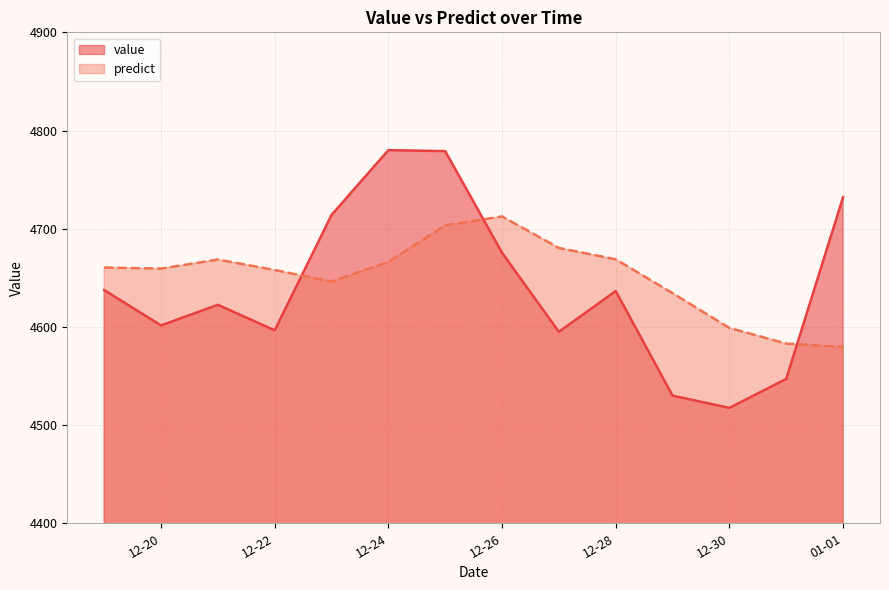

What is the average value of the value series?

4640.3